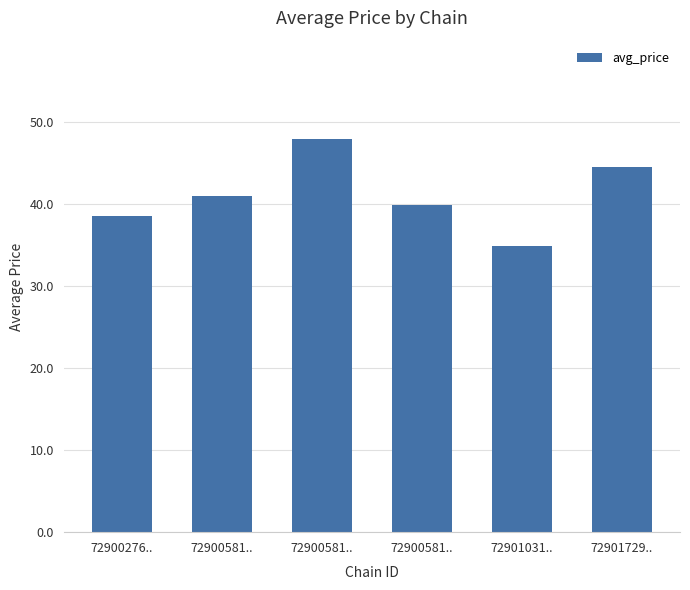

What is the label of the 2nd bar from the right?

72901031..